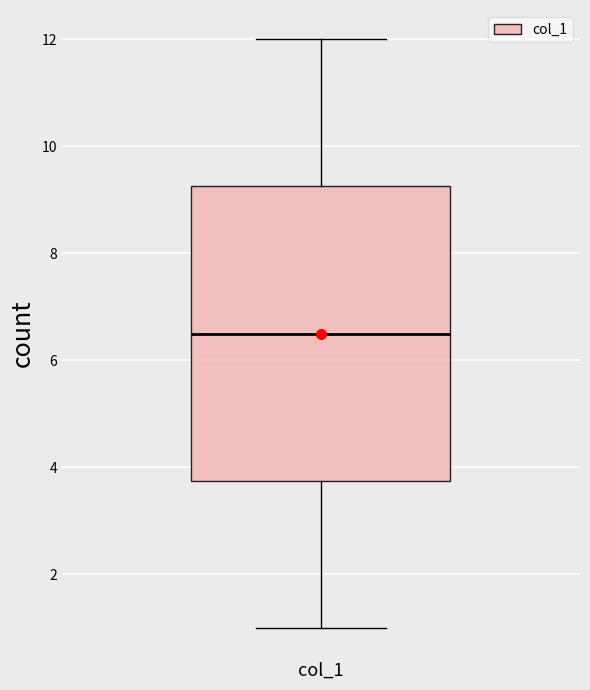

Transcribe this box plot: give where the median line is, the range the box spans, and where the two whiskers end, as read against the y-axis. The values are not printed on the chart, so give them approximately, as read against the axis.

median 6.6, box 3.8 to 9.2, whiskers 1.0 to 12.0